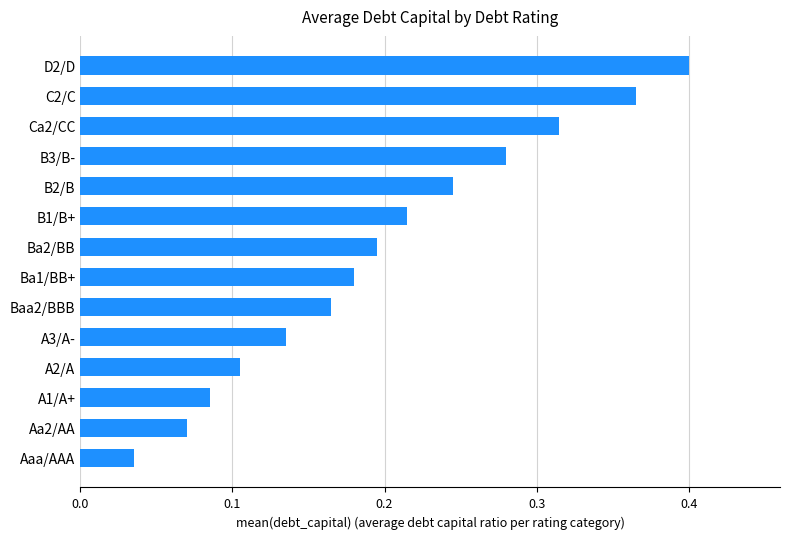

Is it true that the value at D2/D is 0.2?

False